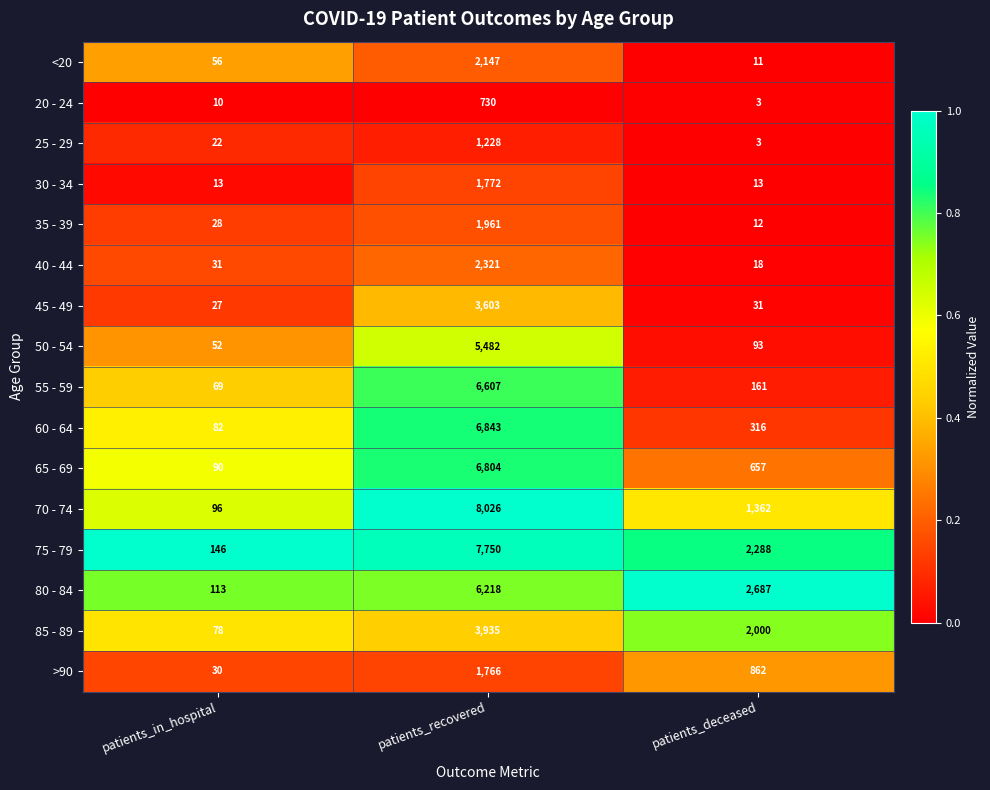

What is the spread (max minus min) of values at patients_deceased?

2684